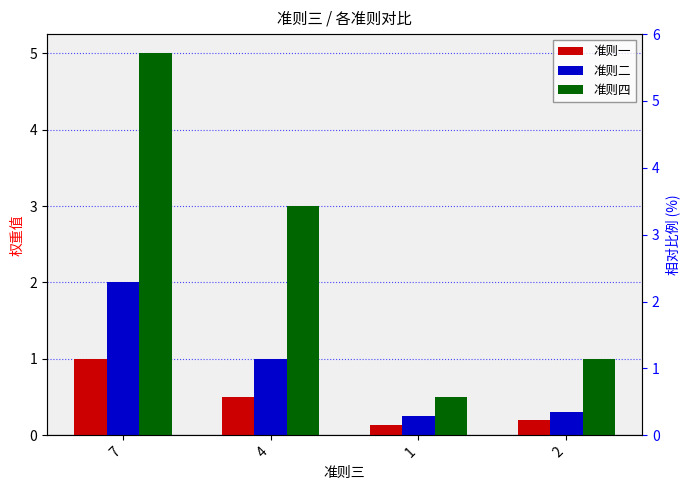

True or false: 准则四 has a value of 0.5 at 1.

True